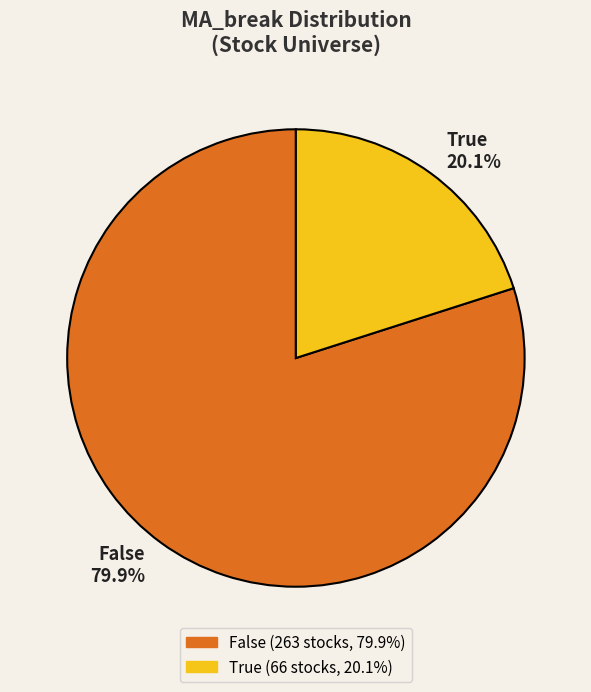

To the nearest percent, what is the difference between the largest and smallest slice percentages?

60%